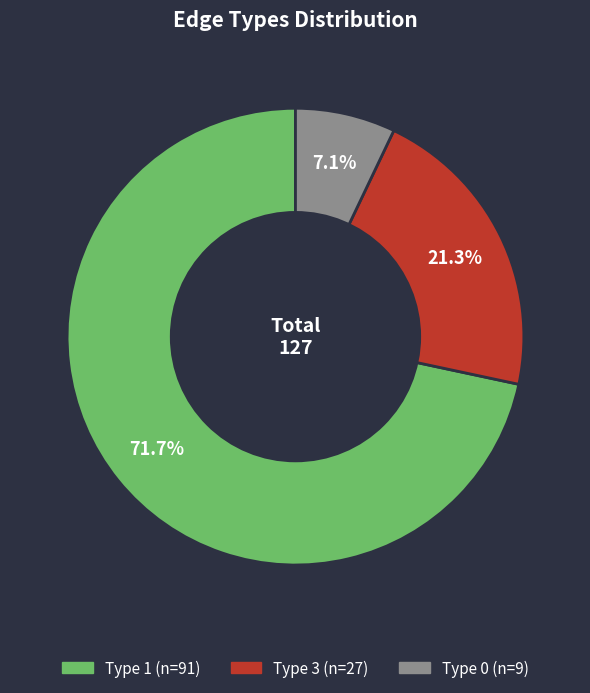

What percentage is the Type 0 slice, to the nearest percent?

7%